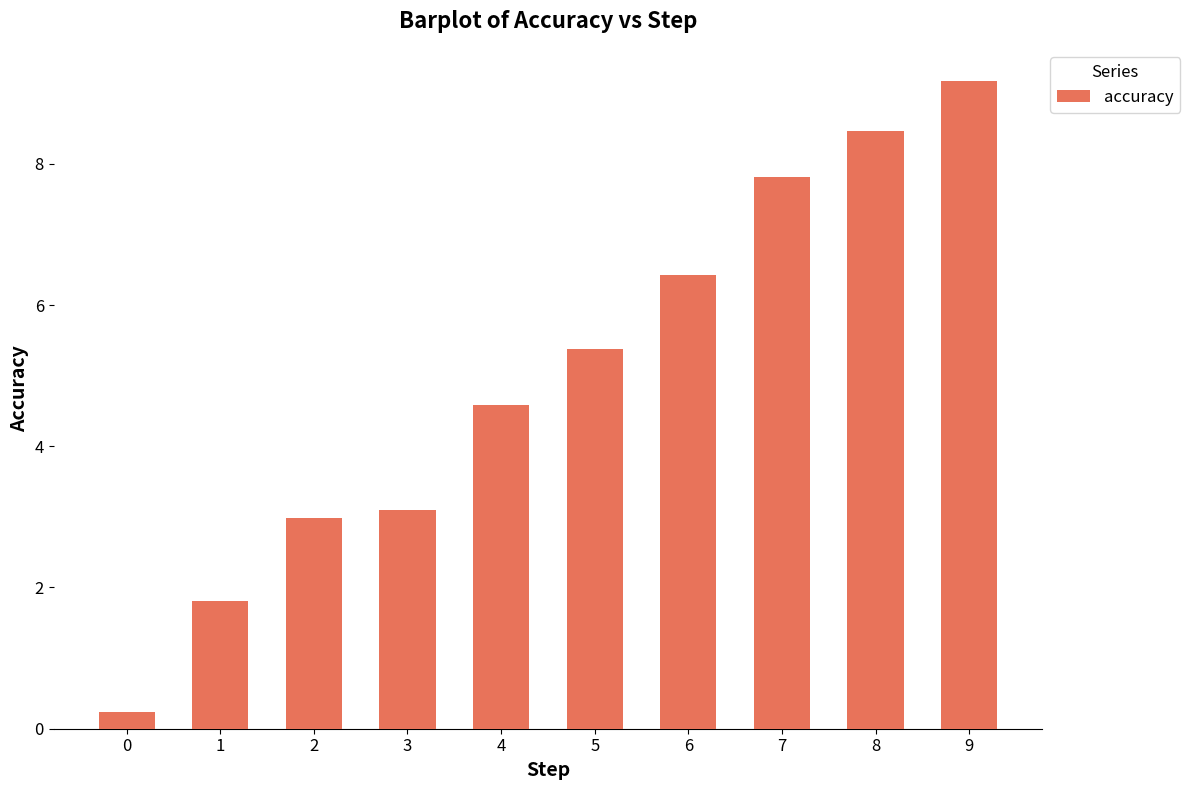

List the labels in order of value, largest first.

9, 8, 7, 6, 5, 4, 3, 2, 1, 0